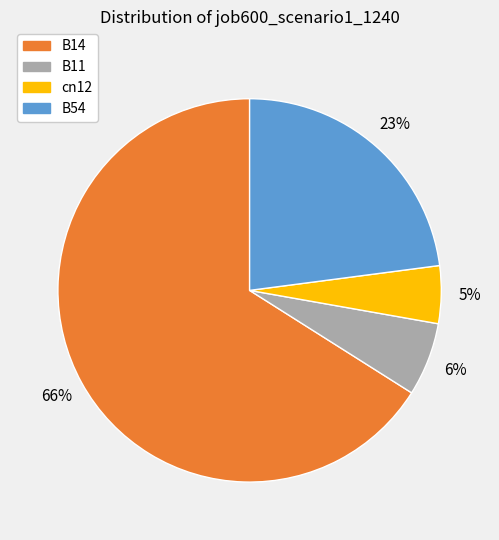

Is there a majority slice in this chart?

Yes